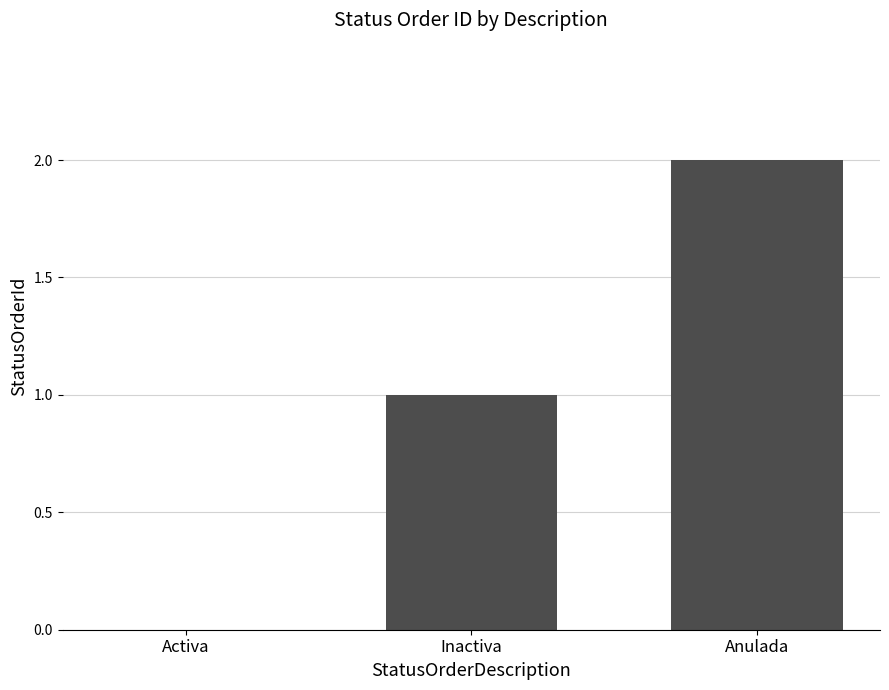

Are the bars horizontal?

No